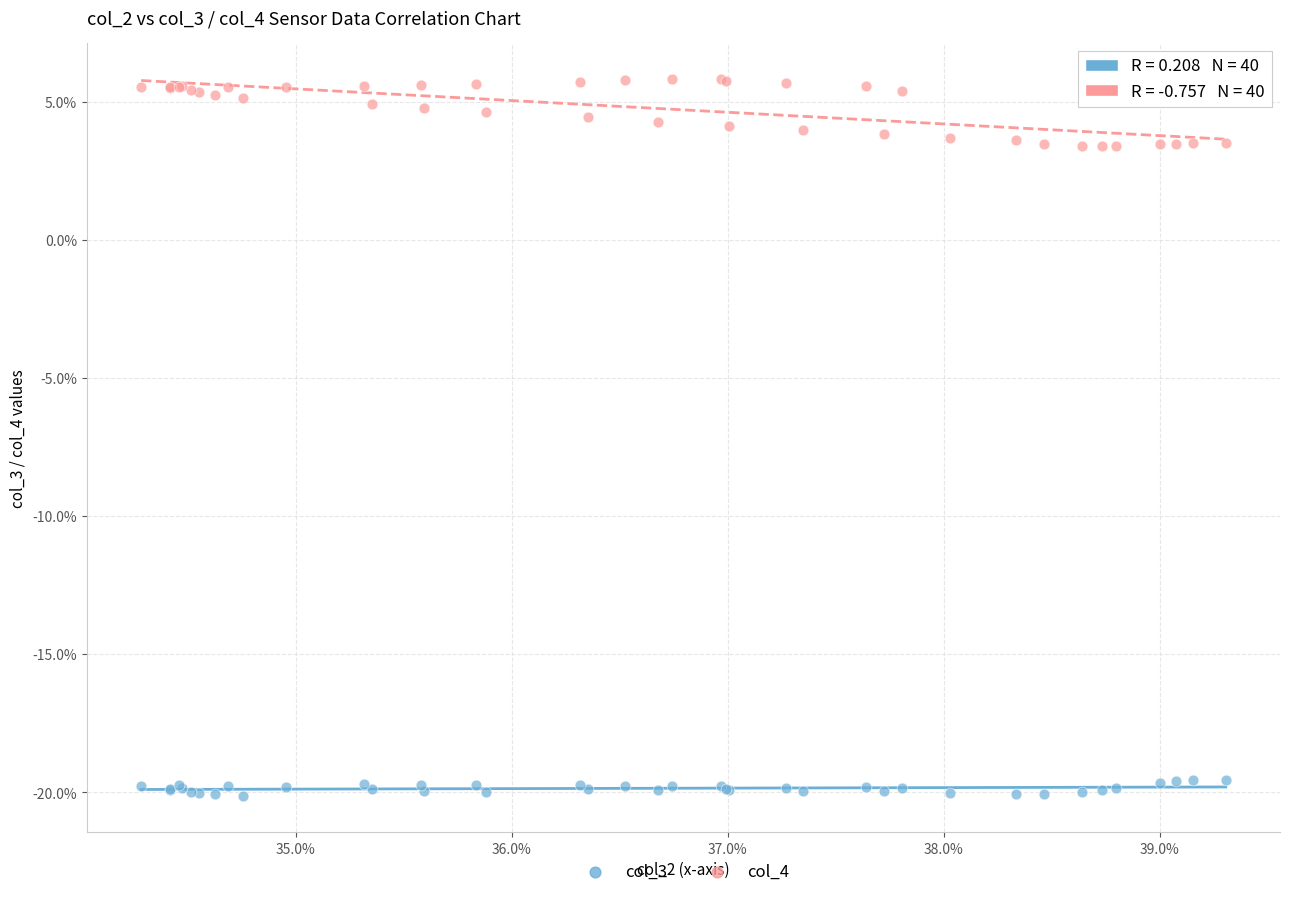

What are all the series names shown in the legend?

col_3, col_4